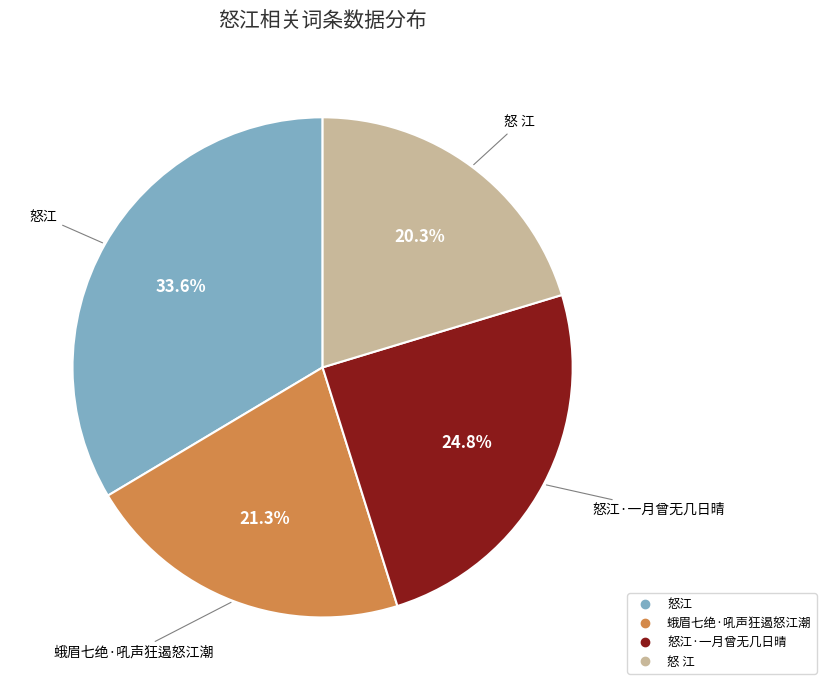

Does any single category account for the majority?

No